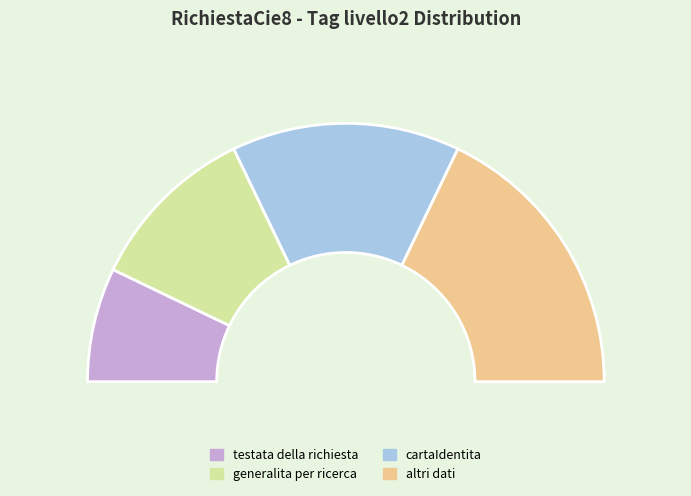

Is it true that cartaIdentita is 18% of the pie?

False